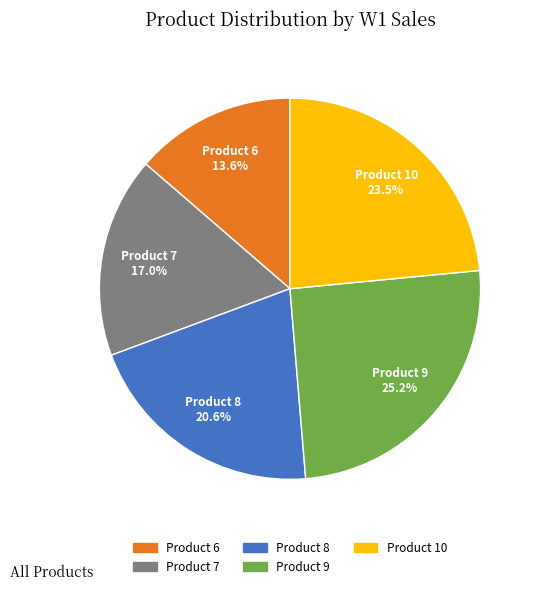

Is there a majority slice in this chart?

No